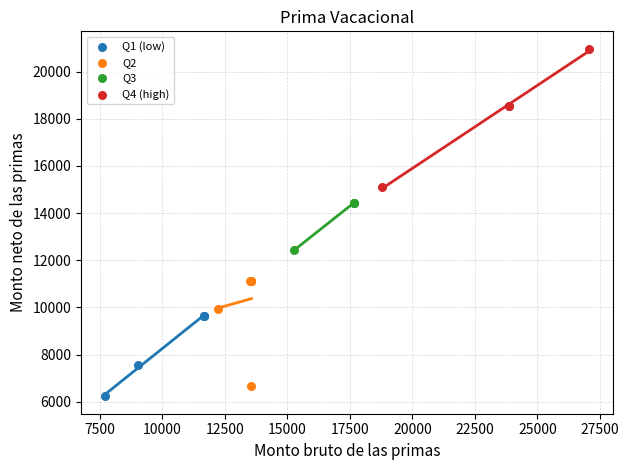

Which series has the largest Y range (max minus min)?

Q4 (high)